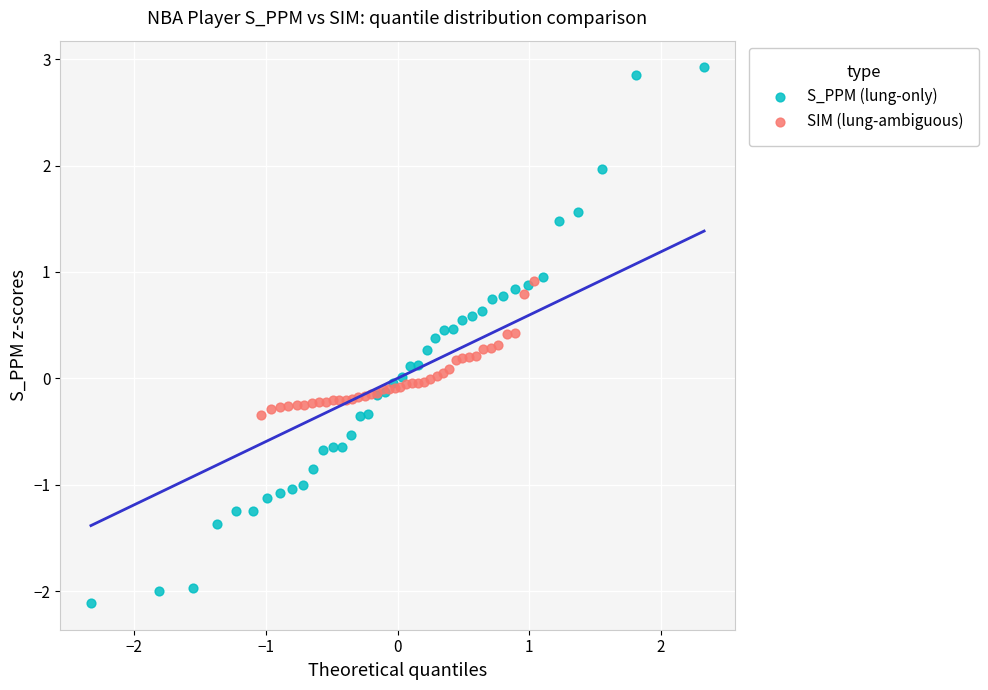

Which series contains the highest Y value?

S_PPM (lung-only)